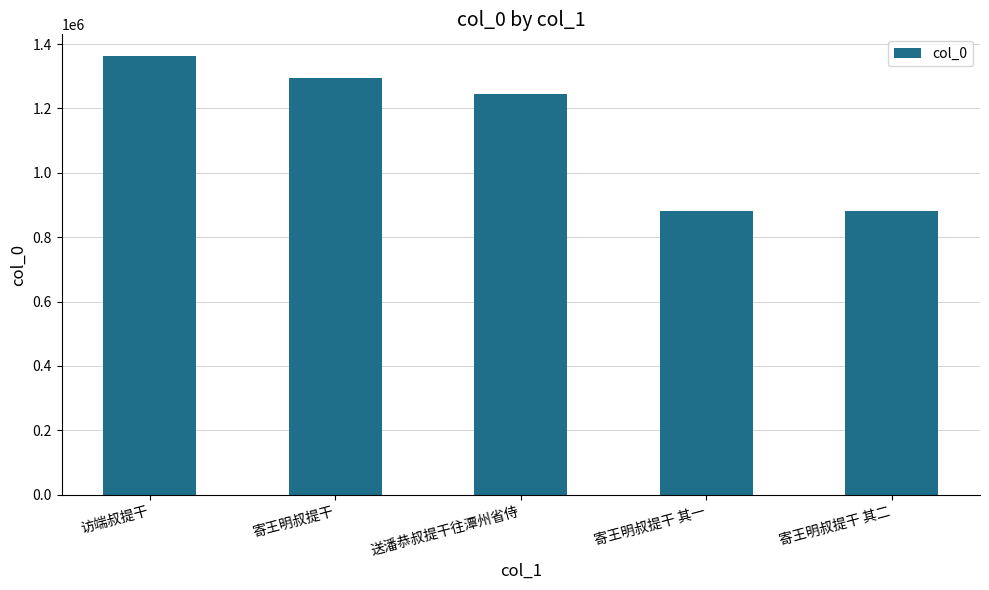

What is the greatest value displayed?

1362237